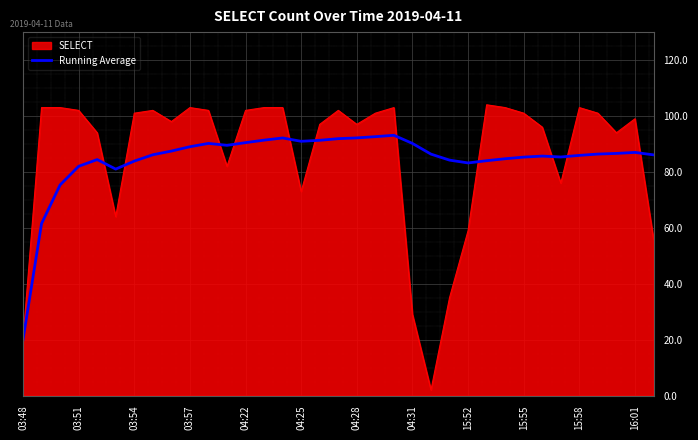

List the series in order of their peak value, highest first.

SELECT, Running Average